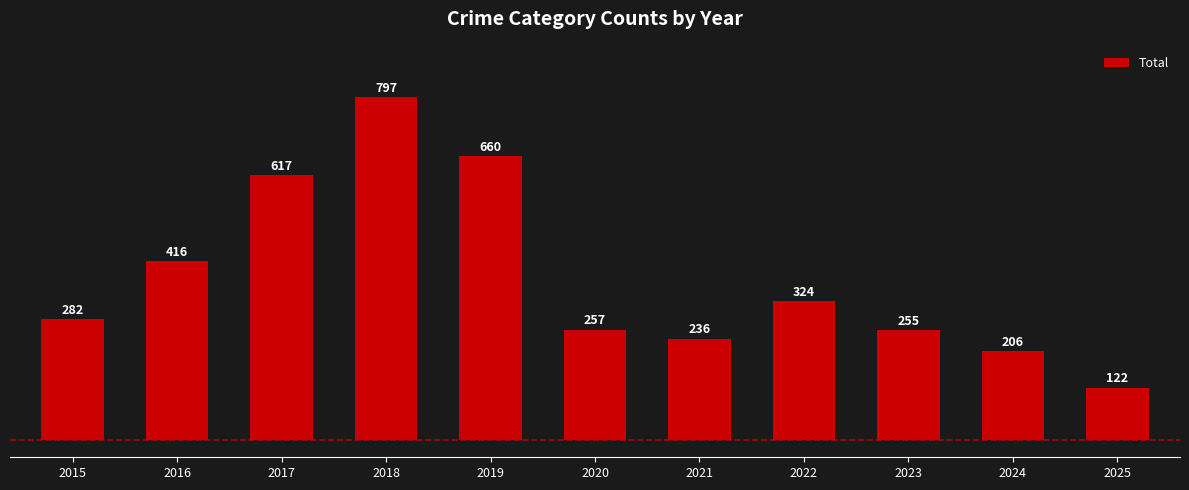

List the labels in order of value, largest first.

2018, 2019, 2017, 2016, 2022, 2015, 2020, 2023, 2021, 2024, 2025